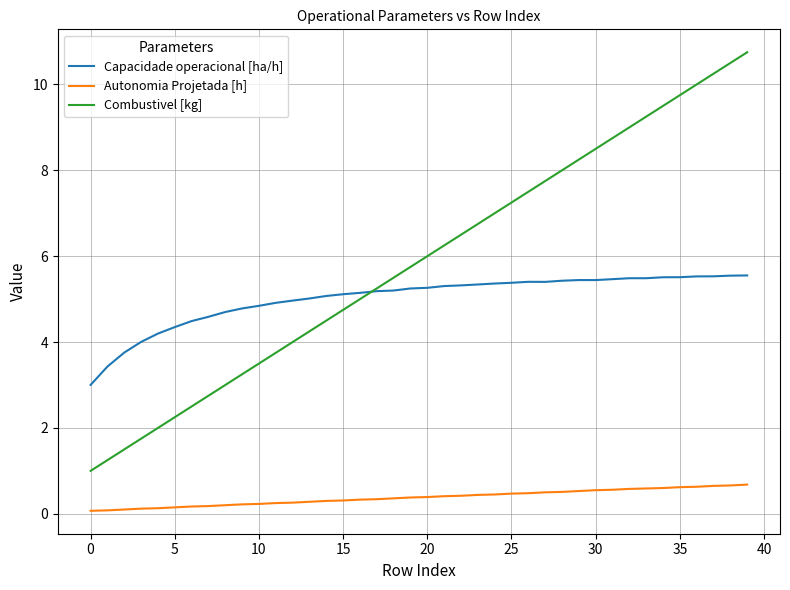

Rank the series by their maximum value, from lowest to highest.

Autonomia Projetada [h], Capacidade operacional [ha/h], Combustivel [kg]